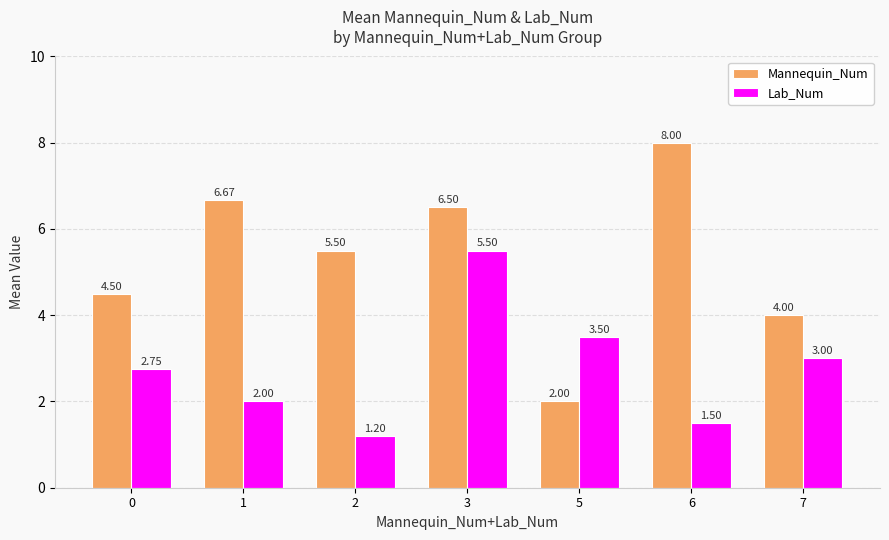

At 1, list the series in order from largest to smallest.

Mannequin_Num, Lab_Num